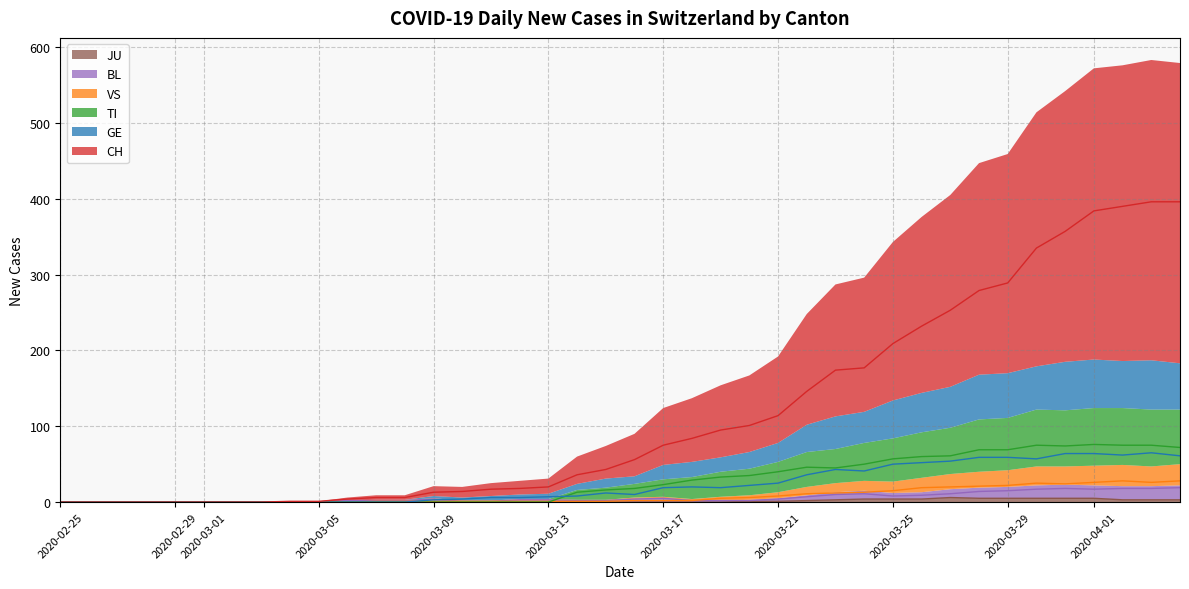

The value of JU at 2020-03-13 is 0. True or false?

True